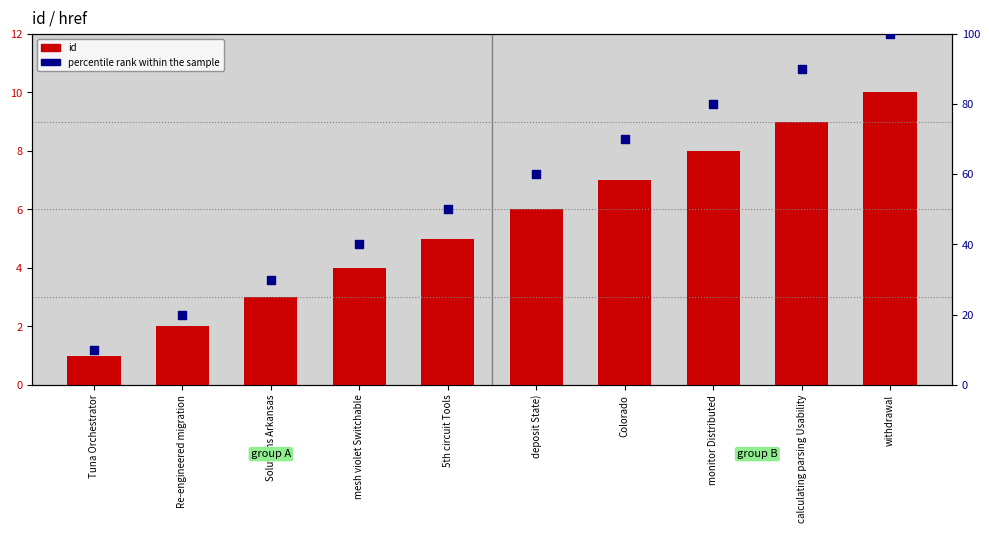

What is the total value across all series at withdrawal?

110